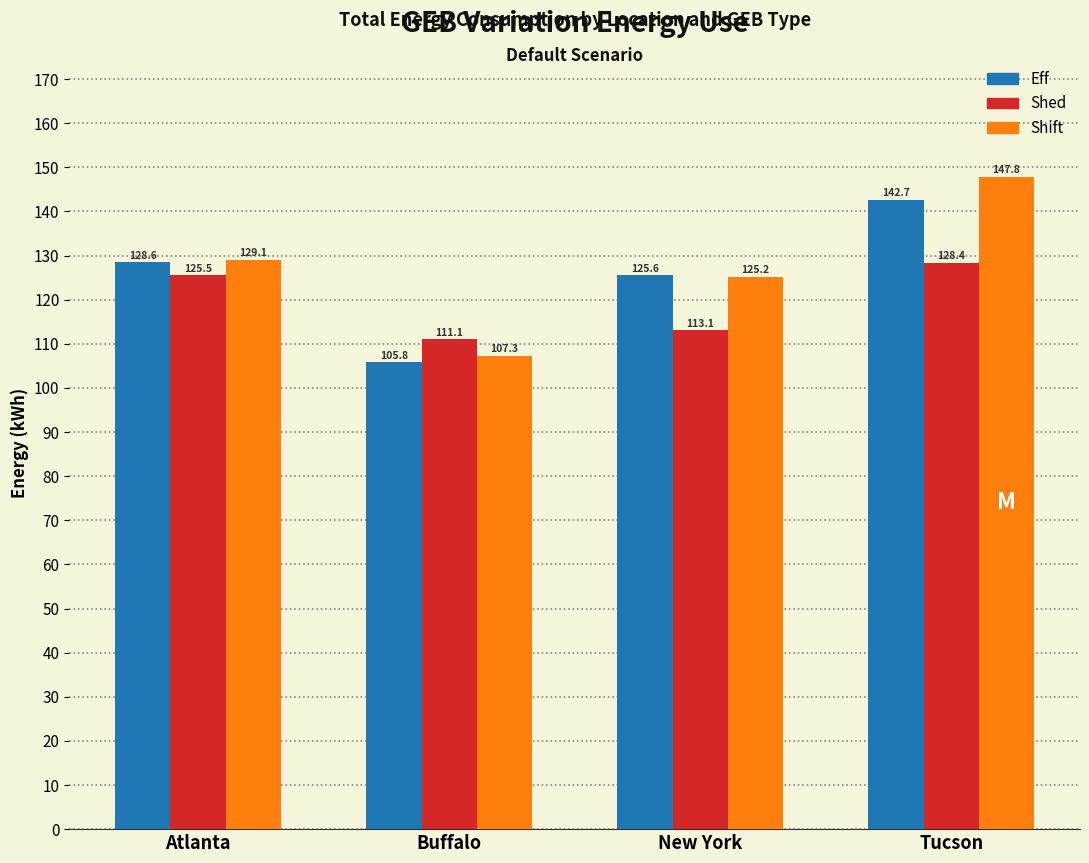

Reading left to right, what are all the values shown in this chart?

Eff: 128.6	105.8	125.6	142.7
Shed: 125.5	111.1	113.1	128.4
Shift: 129.1	107.3	125.2	147.8